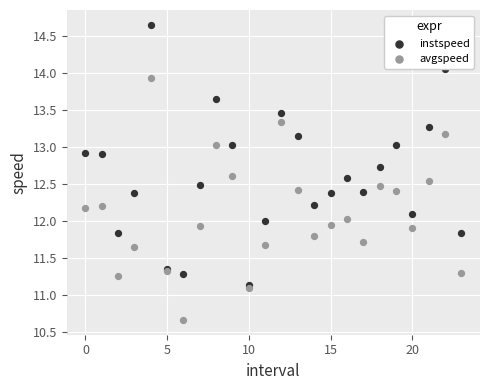

Which series reaches the minimum Y coordinate?

avgspeed